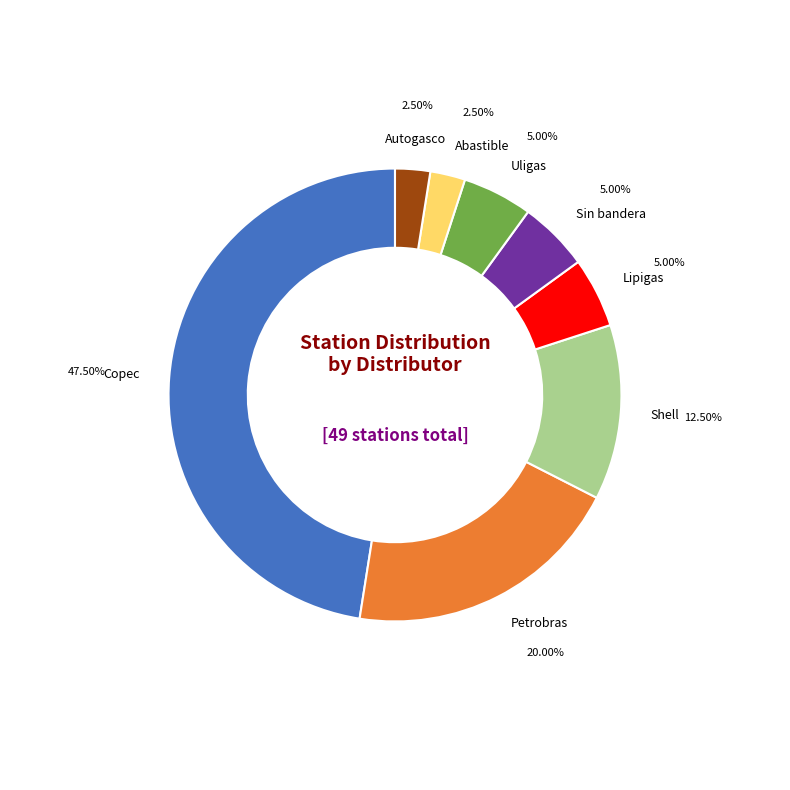

Does any single category account for the majority?

No